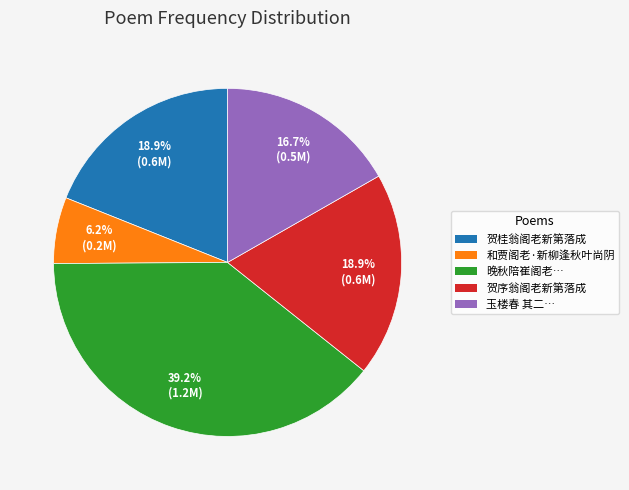

Is there any slice that represents more than half of the pie?

No